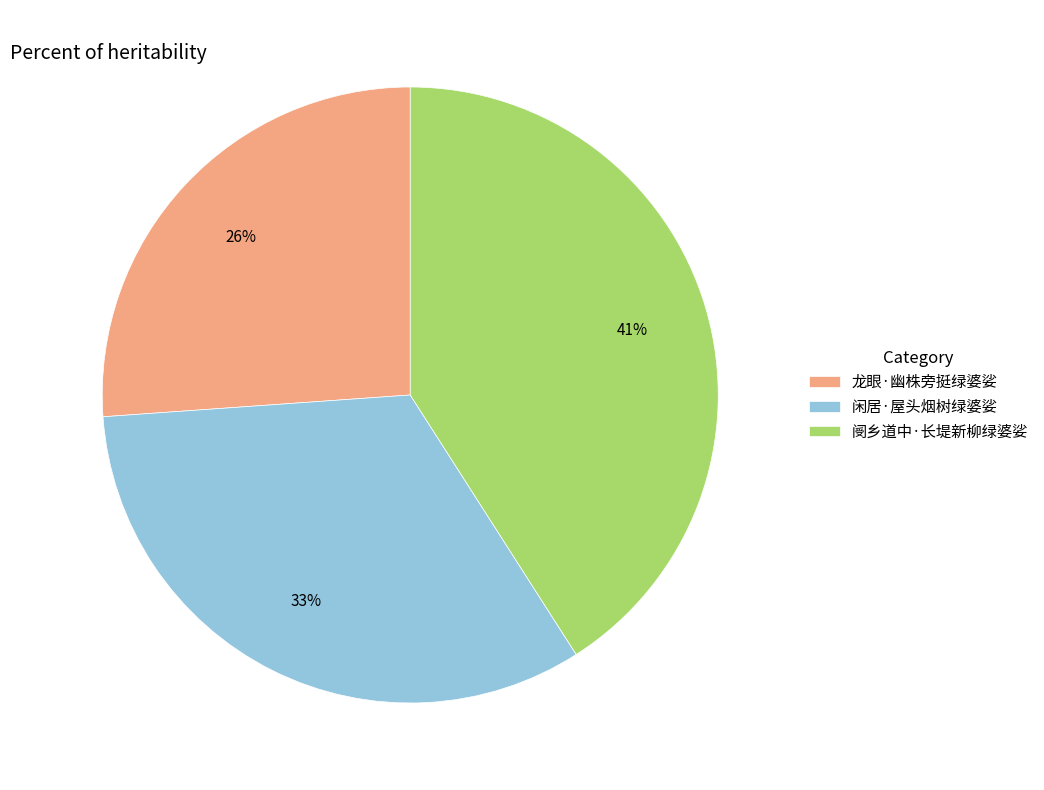

Between 阌乡道中·长堤新柳绿婆娑 and 闲居·屋头烟树绿婆娑, which is larger?

阌乡道中·长堤新柳绿婆娑